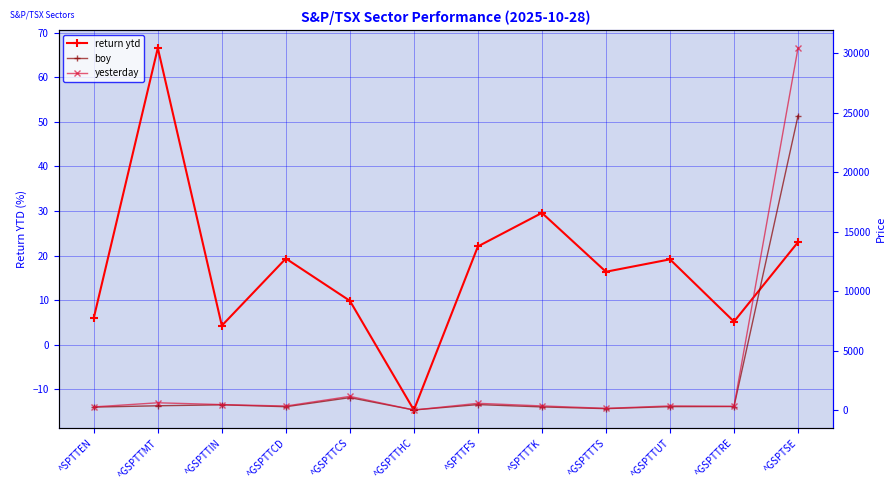

Which series changed the most between ^GSPTTTS and ^GSPTTUT?

yesterday